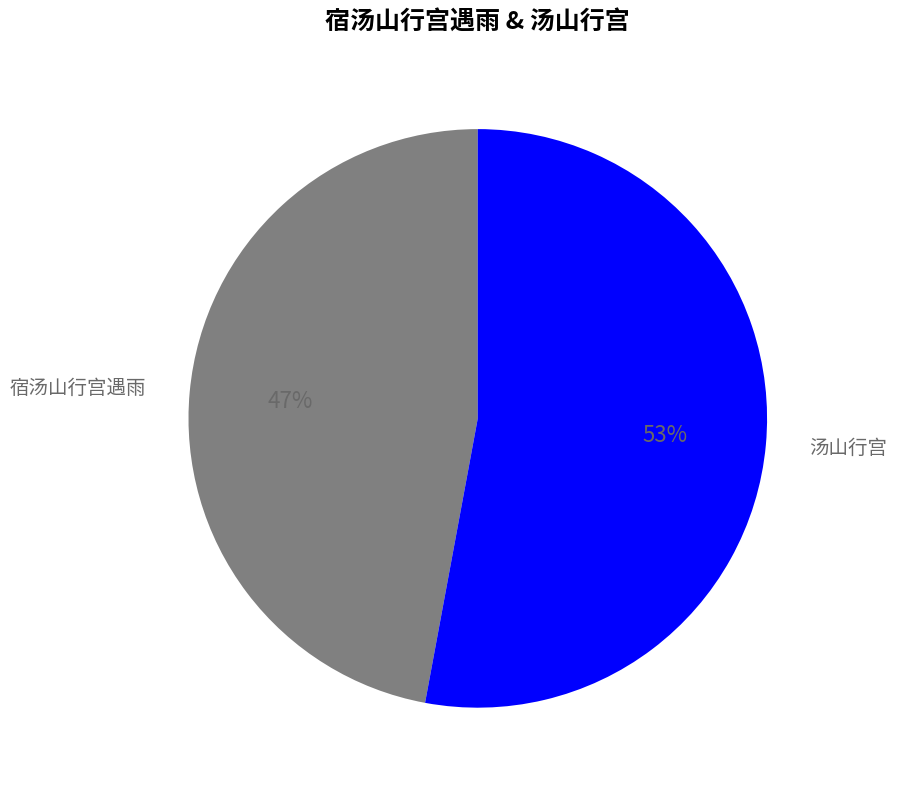

Does any single category account for the majority?

Yes